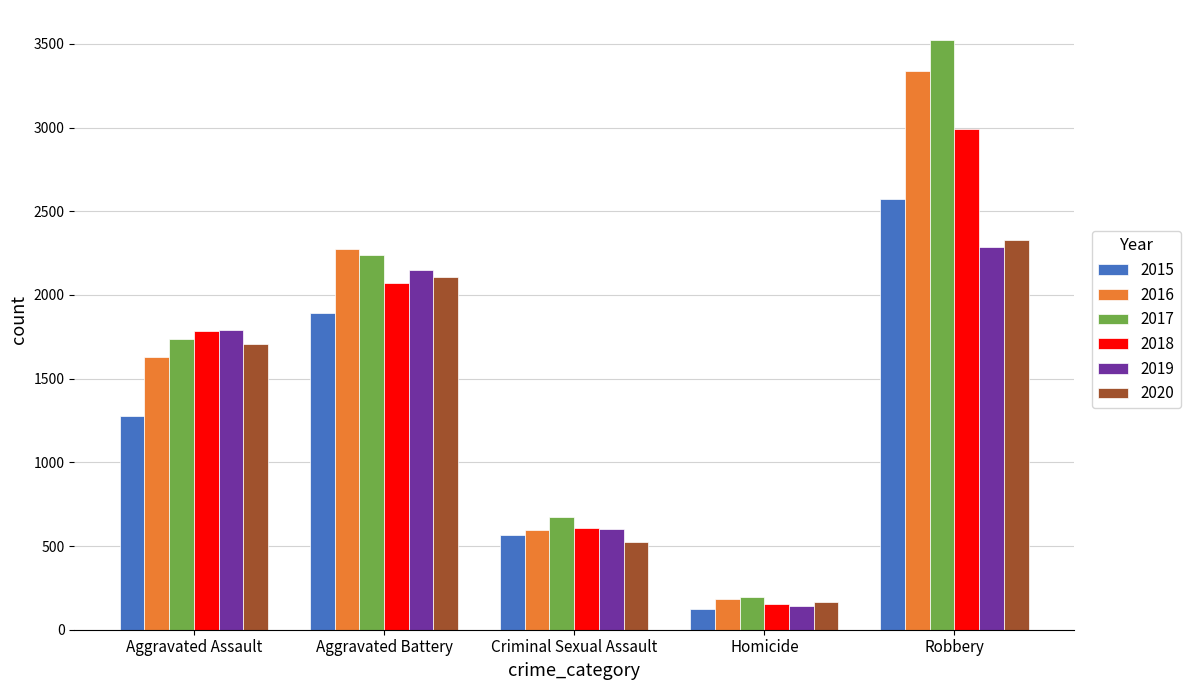

Which category has the highest value across all series?

Robbery